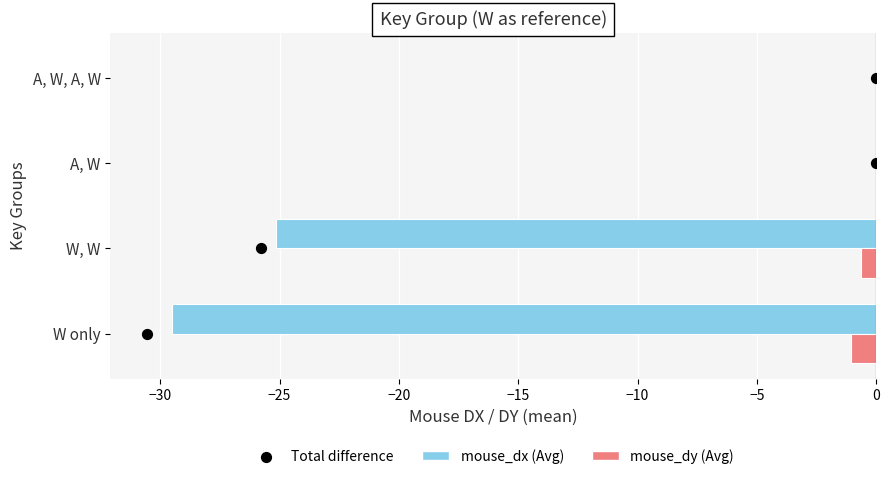

What are all the series names shown in the legend?

mouse_dx, mouse_dy, Total difference